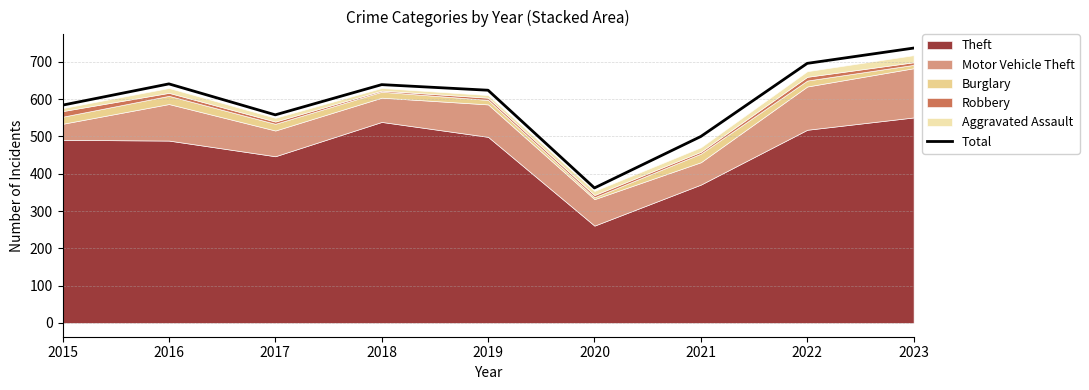

The value at 2021 is 500. True or false?

True